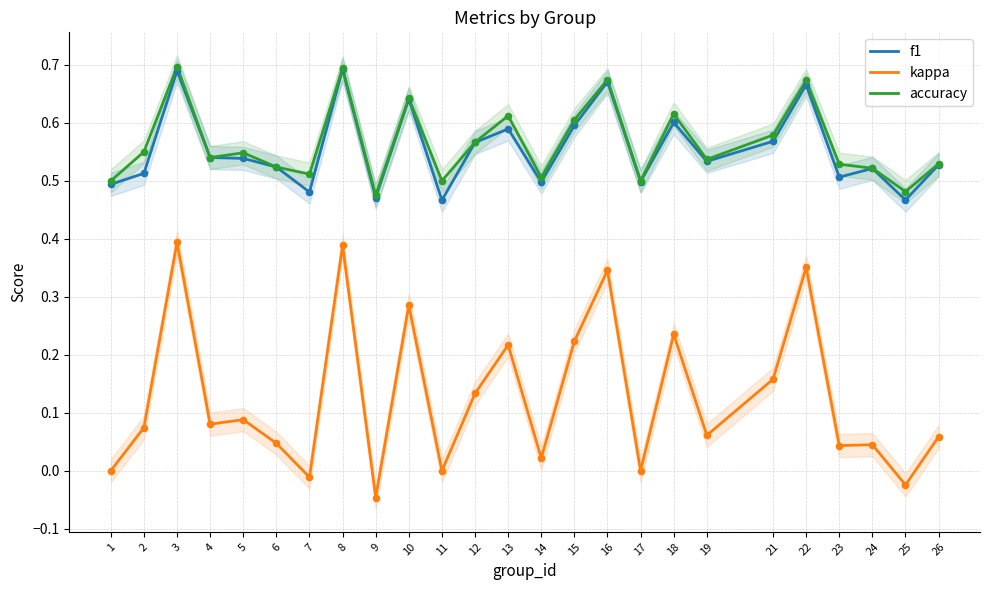

Which series reaches the maximum Y coordinate?

accuracy